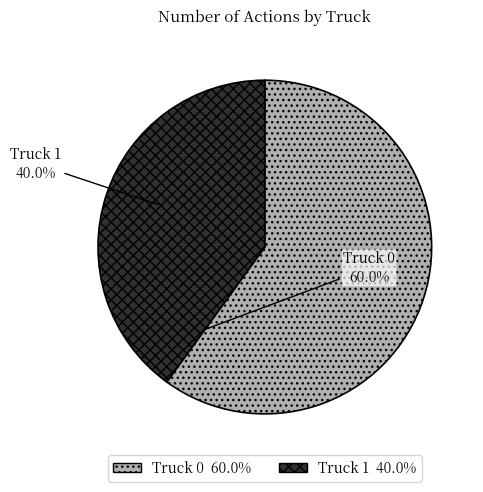

Is it true that Truck 0 is 71% of the pie?

False